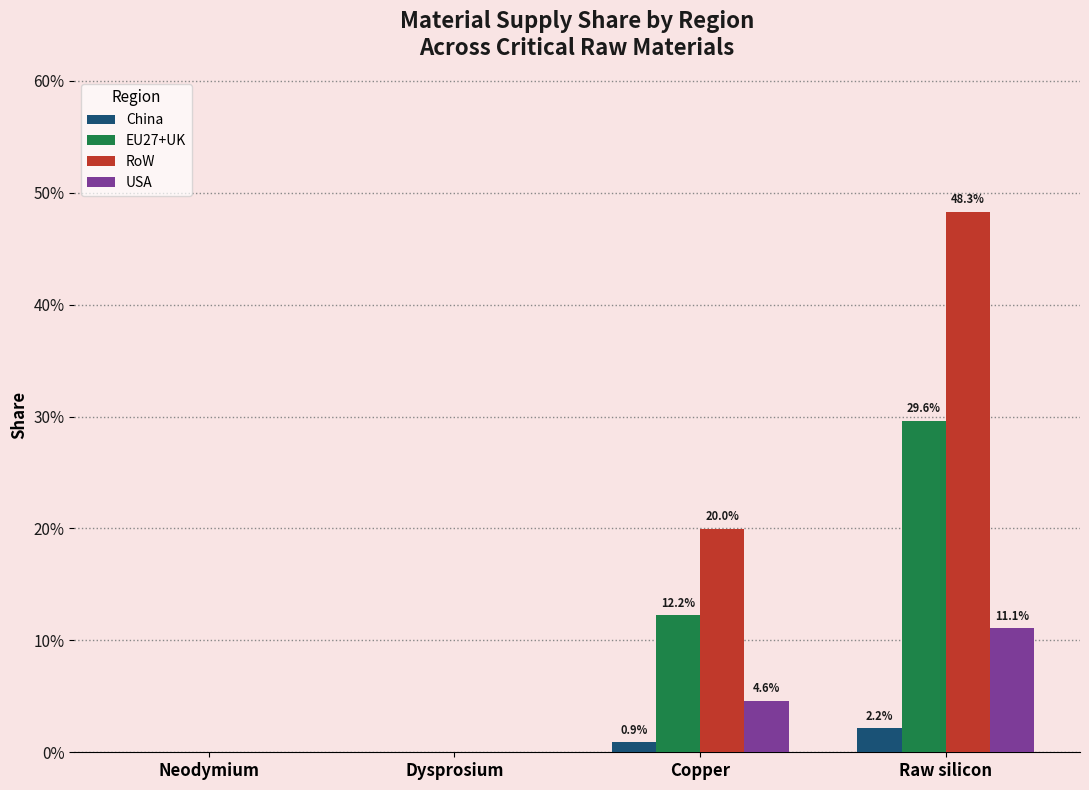

Does the chart contain stacked bars?

No